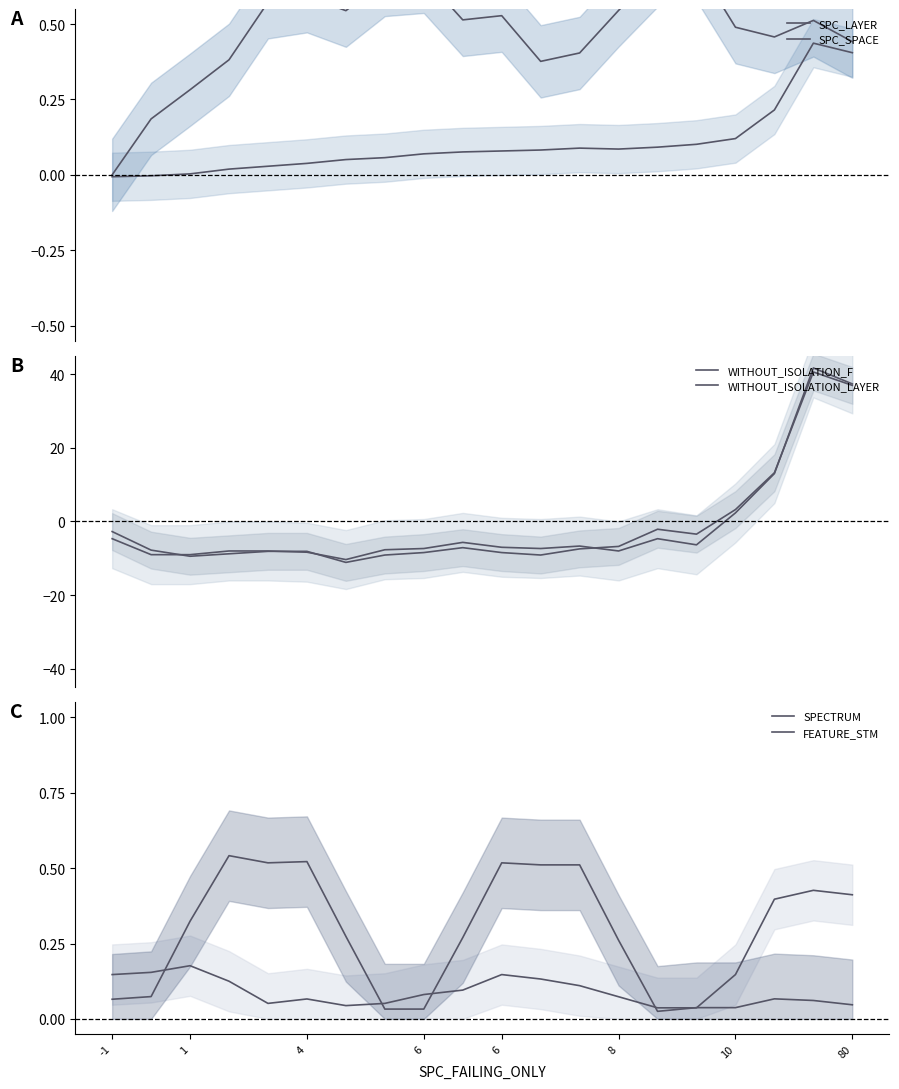

Which series has the largest range (max minus min)?

WITHOUT_ISOLATION_LAYER